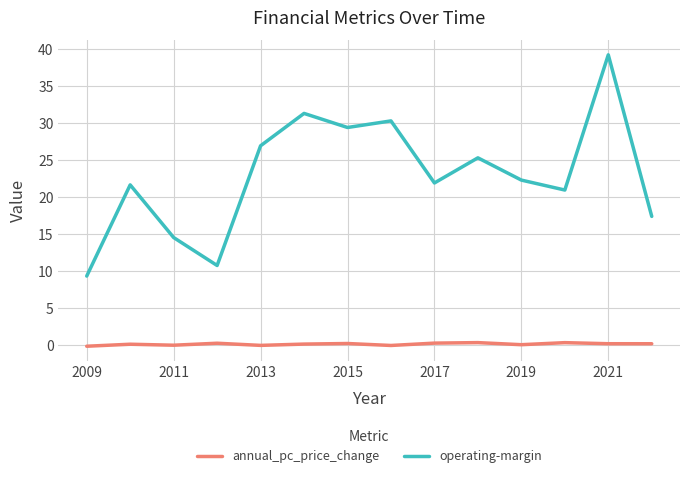

What is the minimum value for annual_pc_price_change?

-0.2